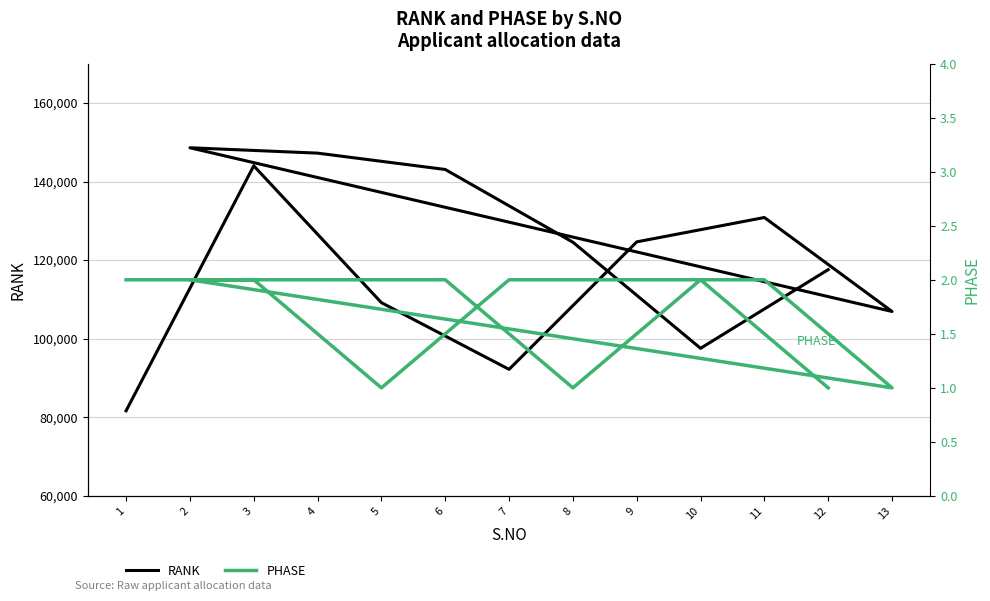

Which series has the widest spread of values?

RANK